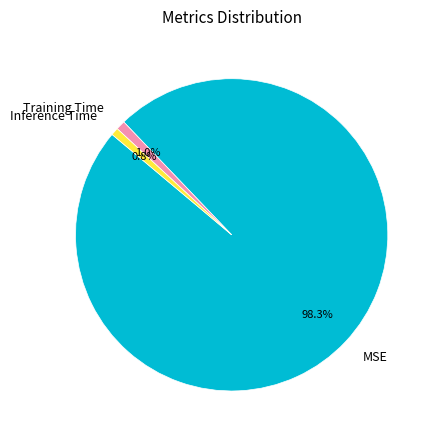

Do Training Time and Inference Time together represent more than half of the pie?

No